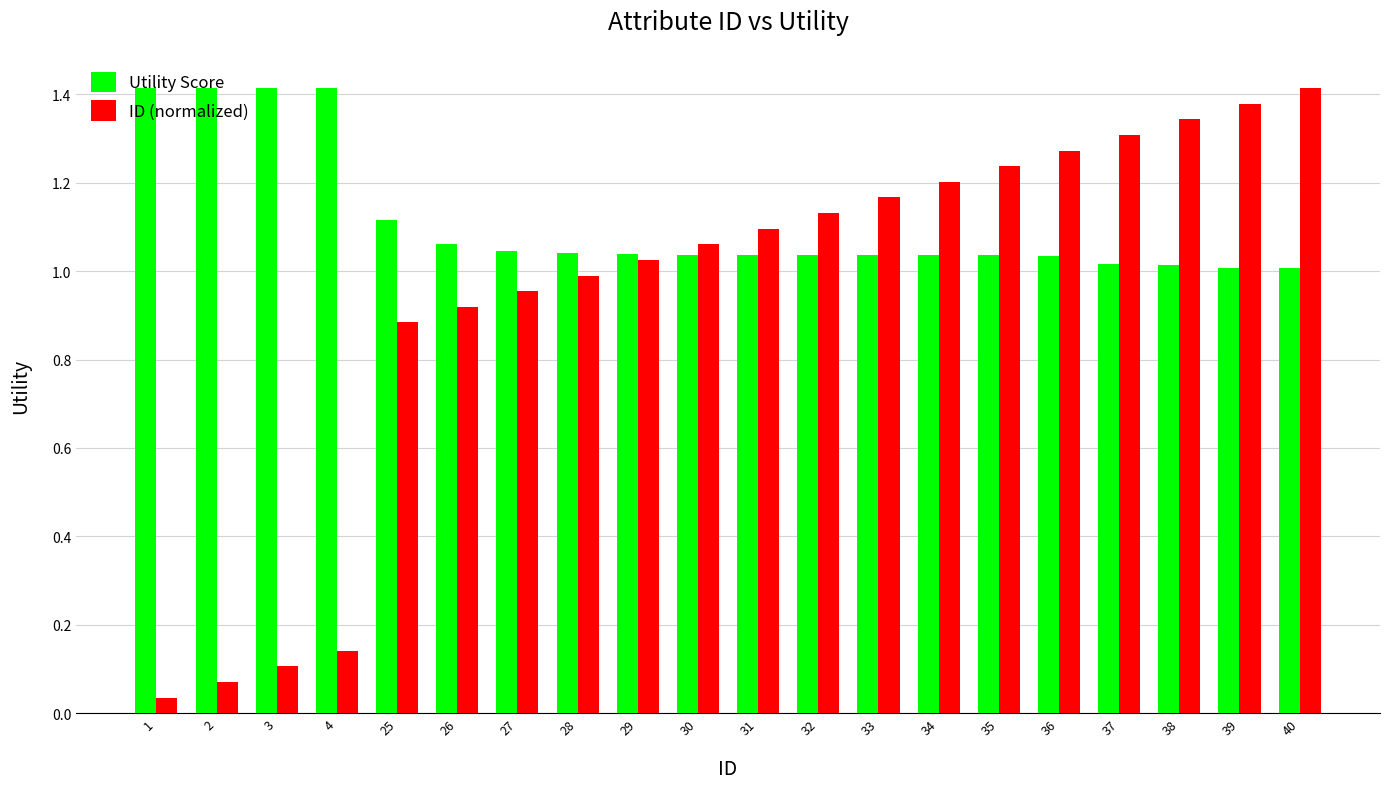

Between 1 and 31, which series saw the biggest shift?

ID (normalized)